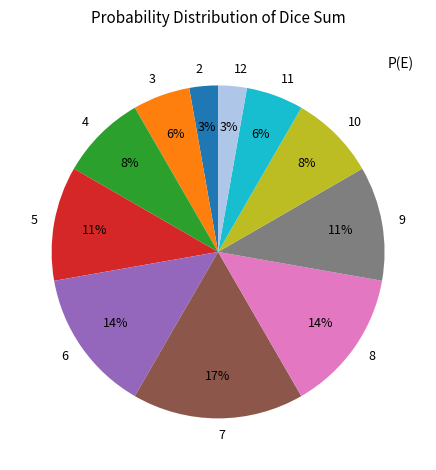

Is there any slice that represents more than half of the pie?

No